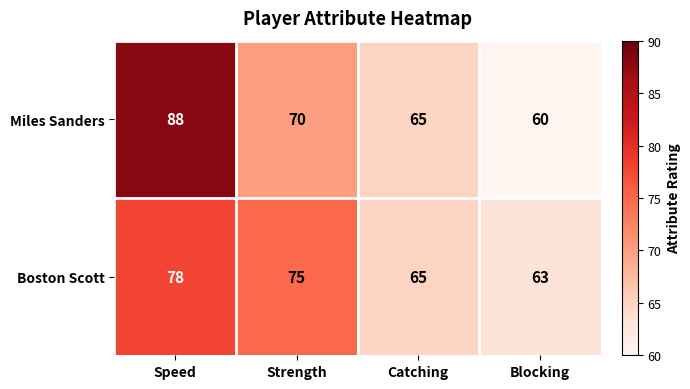

What is the total value across all series at Speed?

166